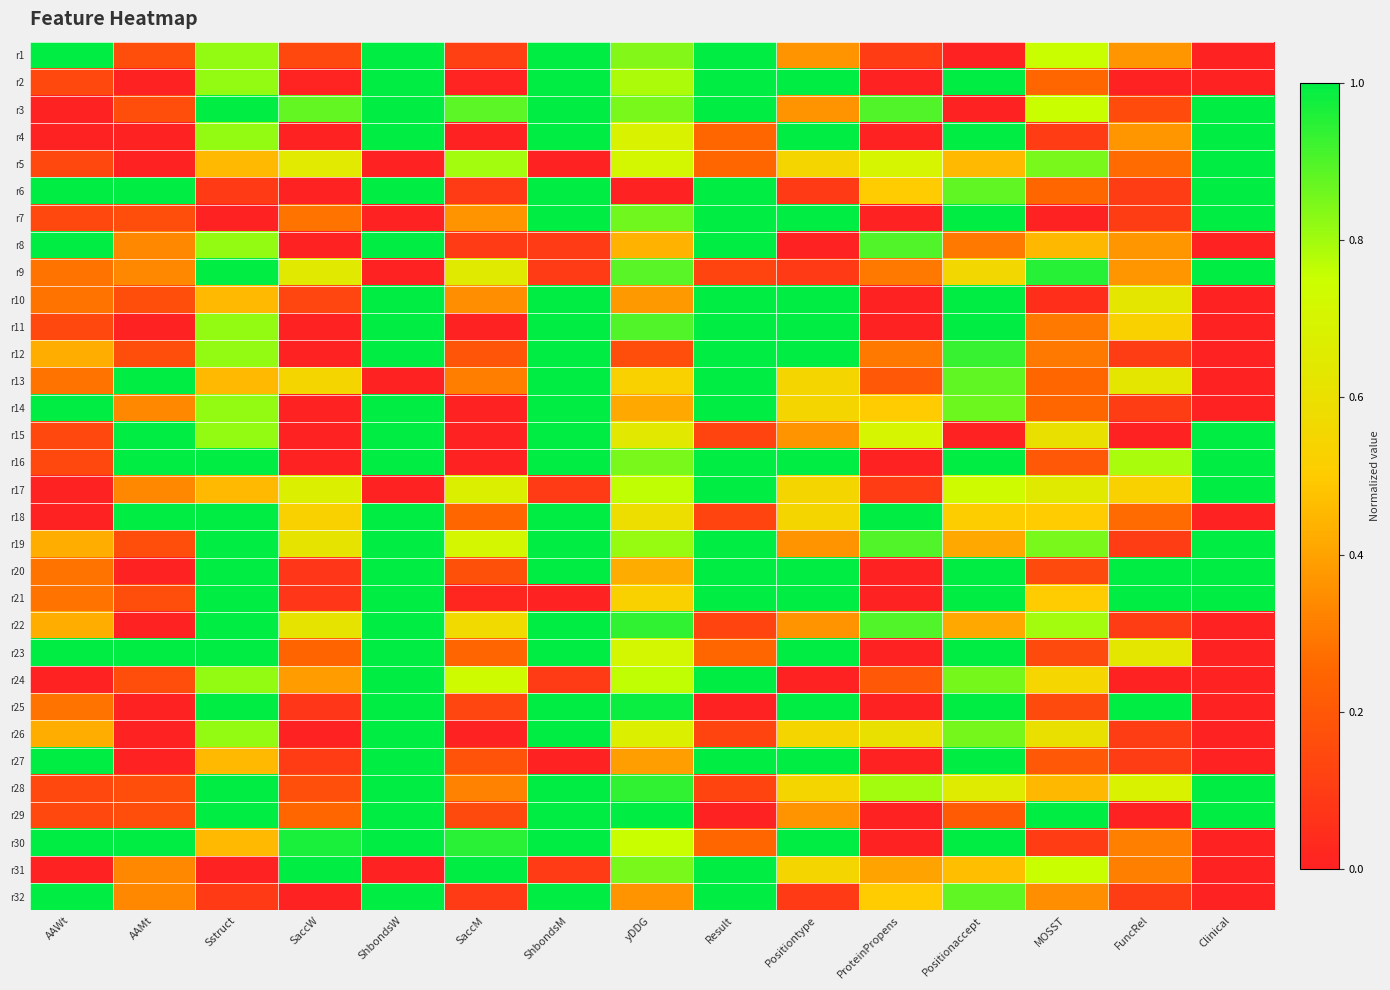

Between Positionaccept and AAWt, which is larger?

AAWt